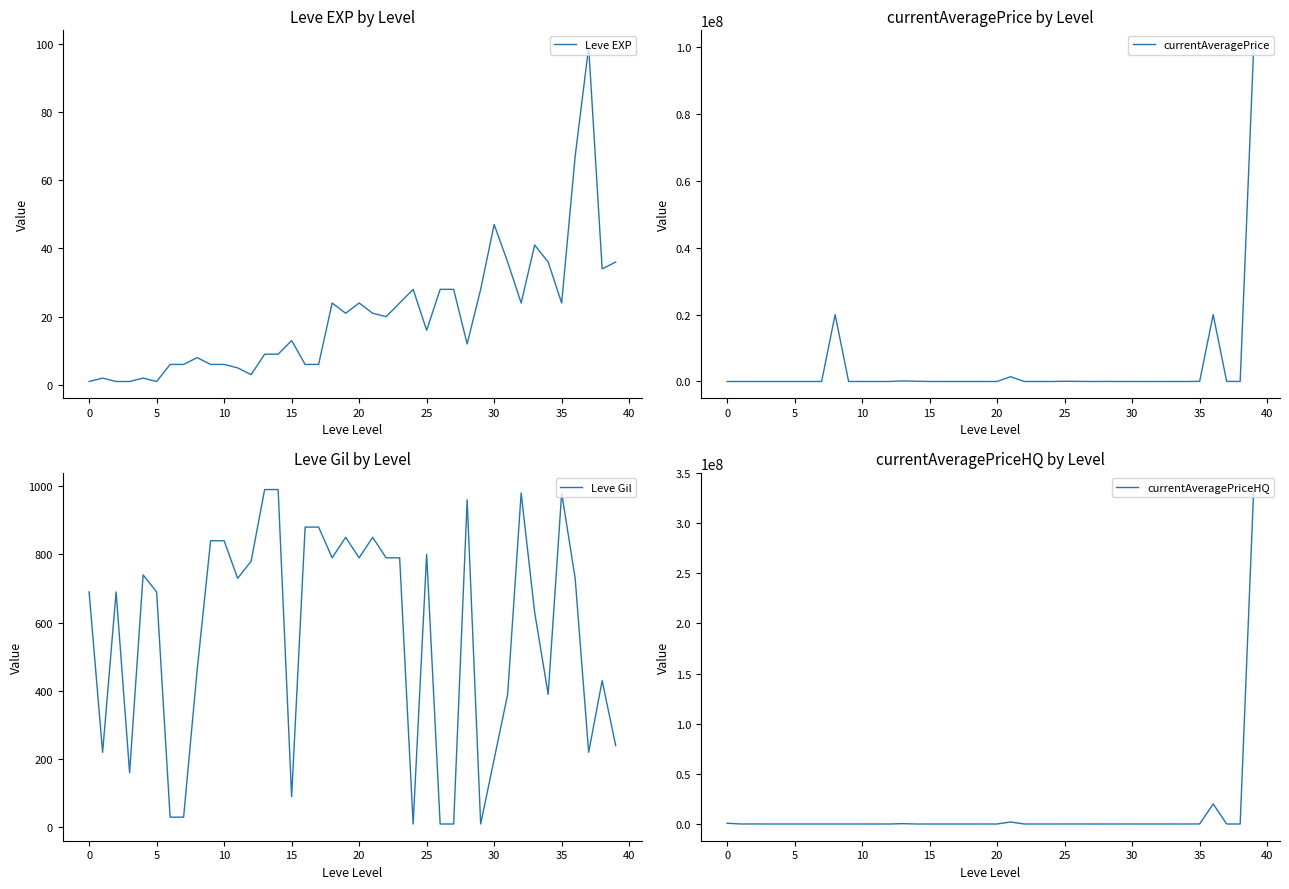

What is the maximum value for currentAveragePrice?

100010930